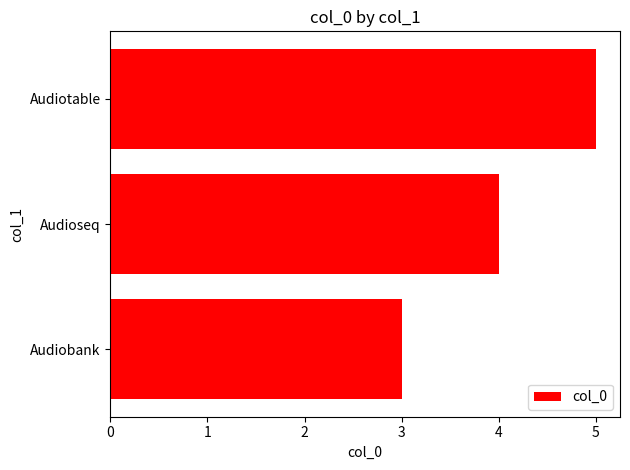

The chart shows a value of 2 at Audiotable. True or false?

False